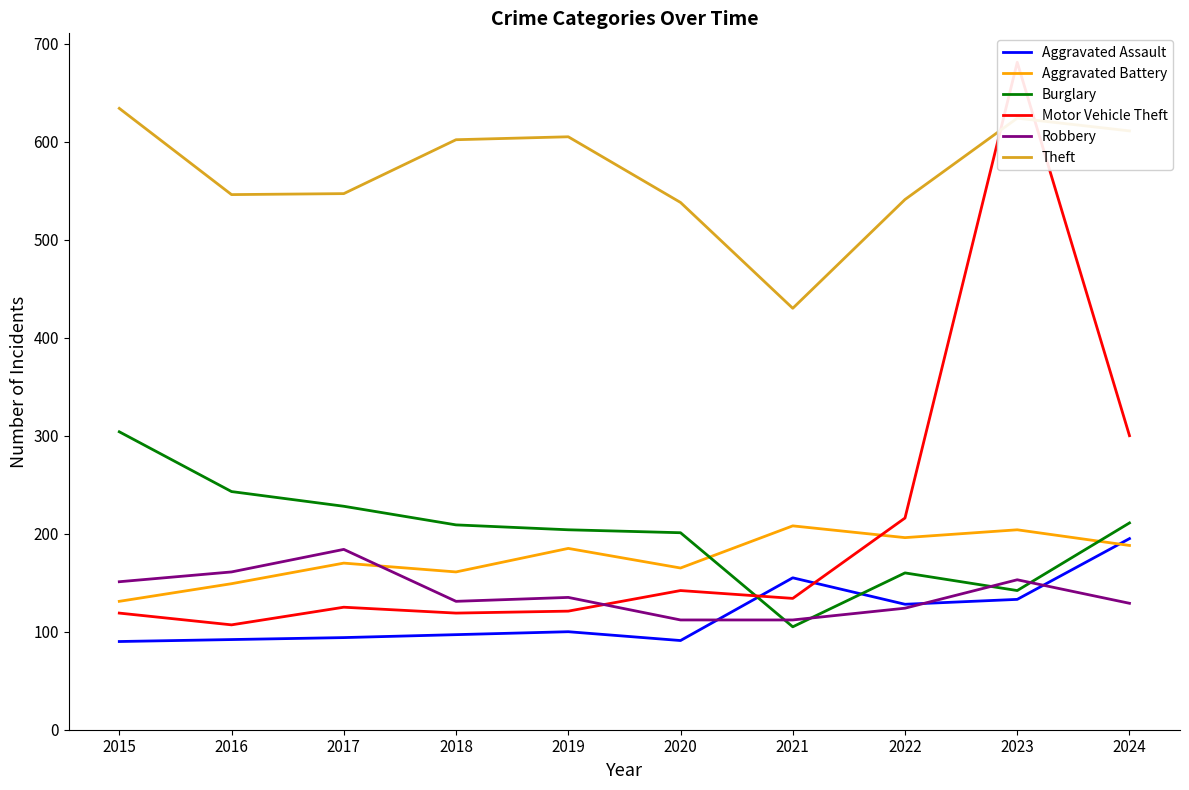

Reading left to right, extract all data points from this chart.

Aggravated Assault: 90	92	94	97	100	91	155	128	133	195
Aggravated Battery: 131	149	170	161	185	165	208	196	204	188
Burglary: 304	243	228	209	204	201	105	160	142	211
Motor Vehicle Theft: 119	107	125	119	121	142	134	216	681	300
Robbery: 151	161	184	131	135	112	112	124	153	129
Theft: 634	546	547	602	605	538	430	541	624	611